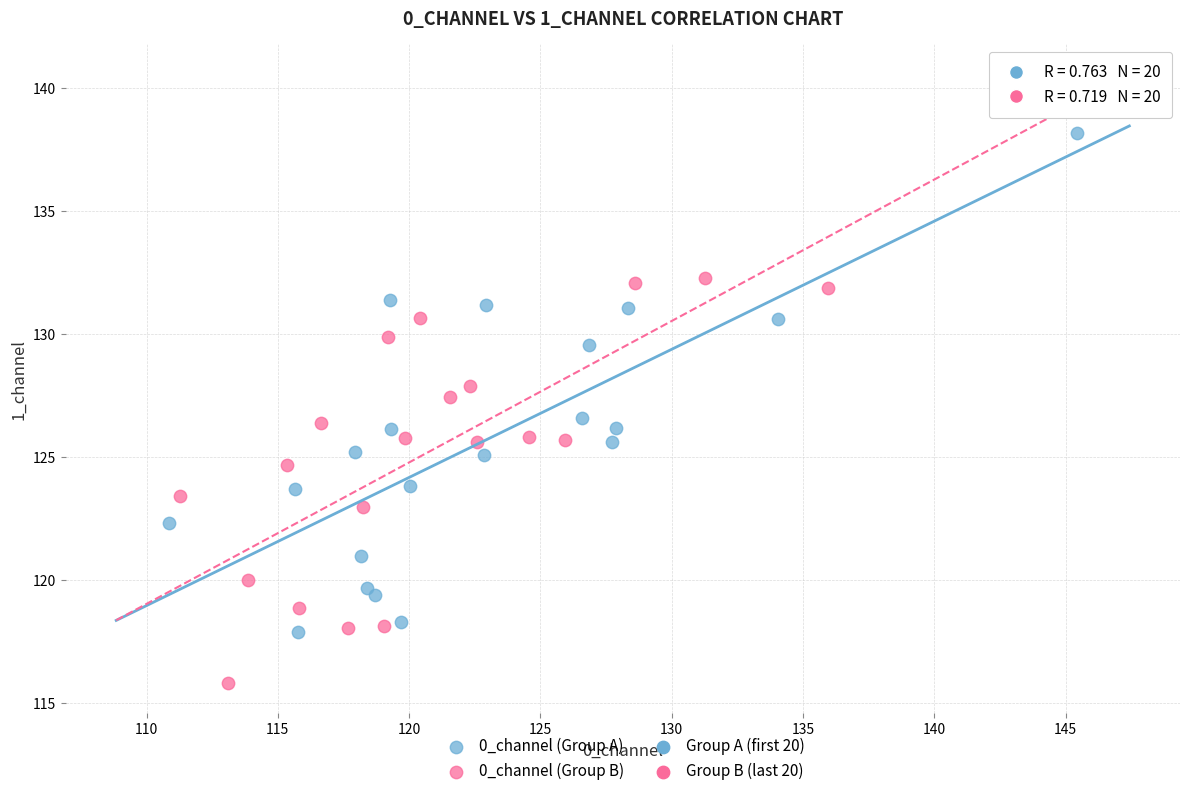

Which series contains the highest Y value?

0_channel (Group A)